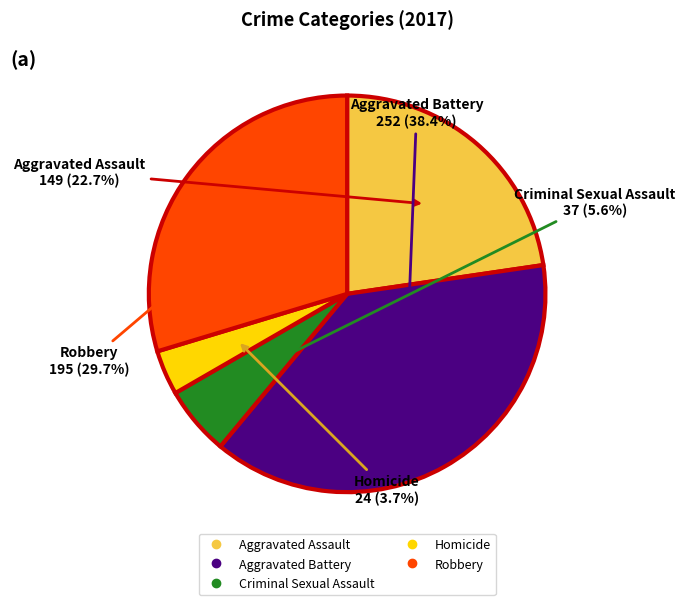

What percentage is the Homicide slice, to the nearest percent?

4%